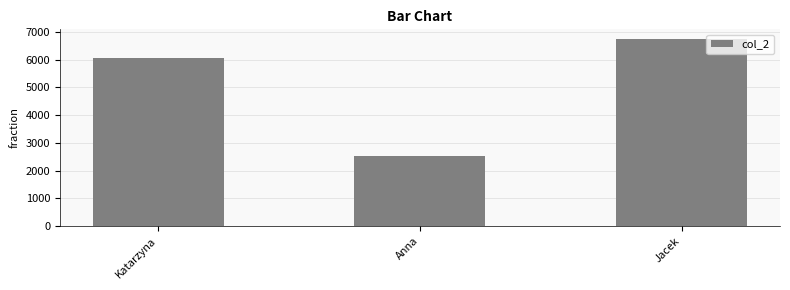

The chart shows a value of 10092 at Katarzyna. True or false?

False